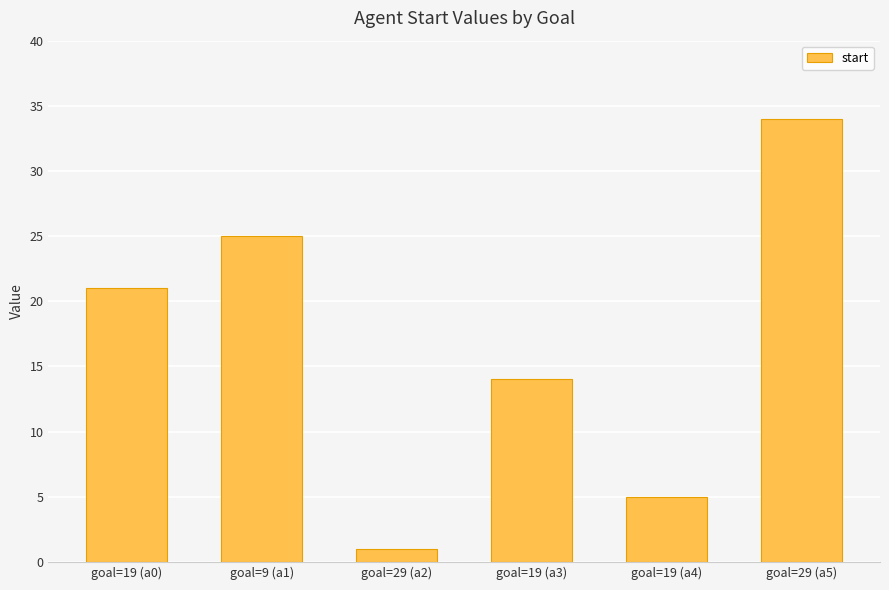

What is the approximate value at goal=19 (a0), to the nearest 10?

20